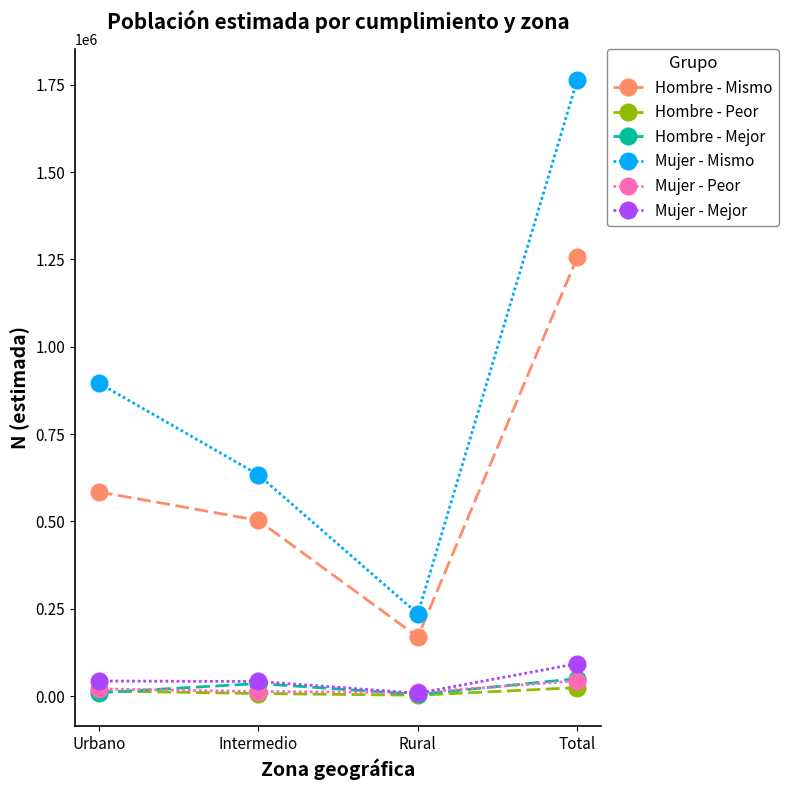

What is the maximum value for Mujer - Mismo?

1765171